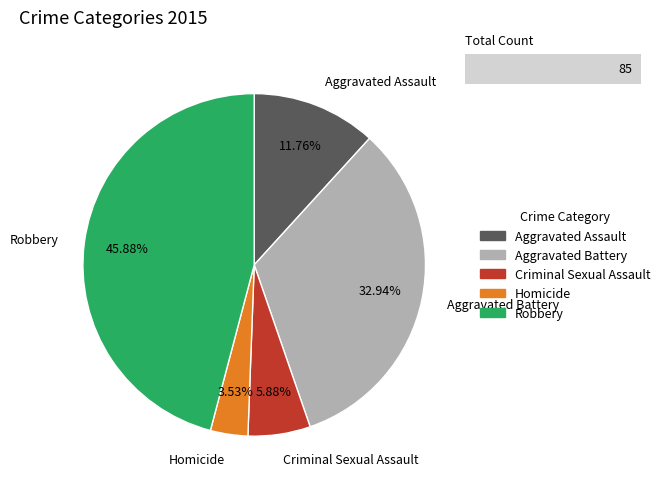

Rank the categories by value from highest to lowest.

Robbery, Aggravated Battery, Aggravated Assault, Criminal Sexual Assault, Homicide